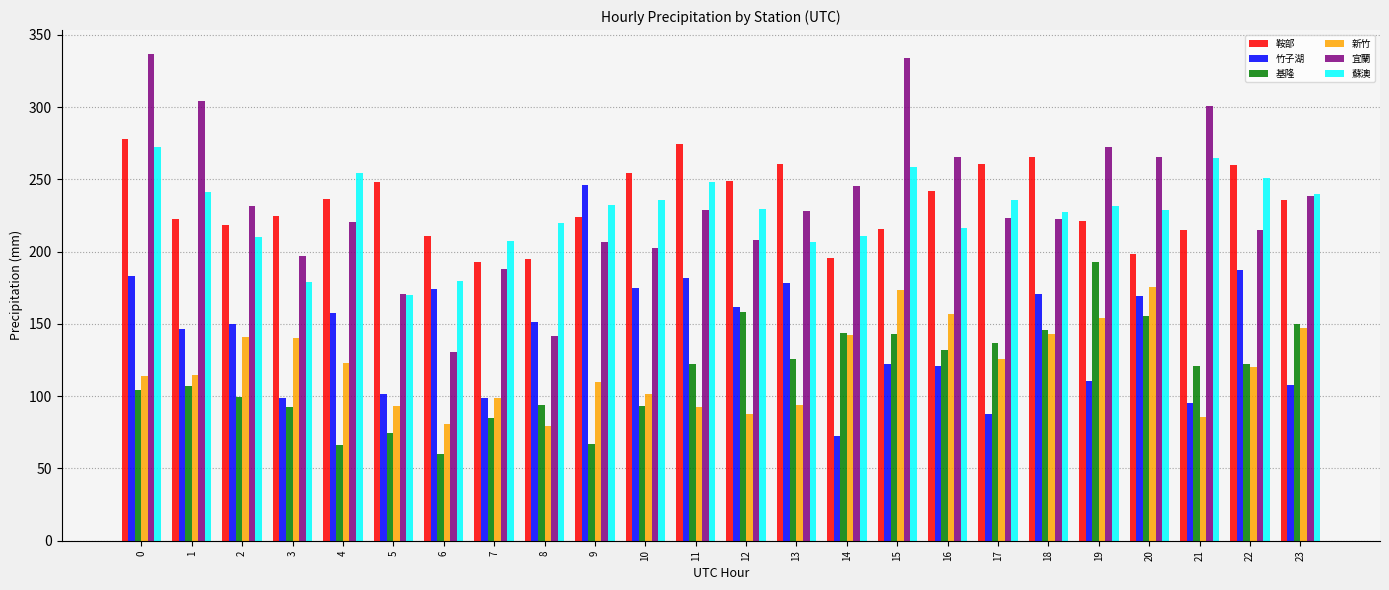

Is it true that 蘇澳 equals 346.4 at 10?

False